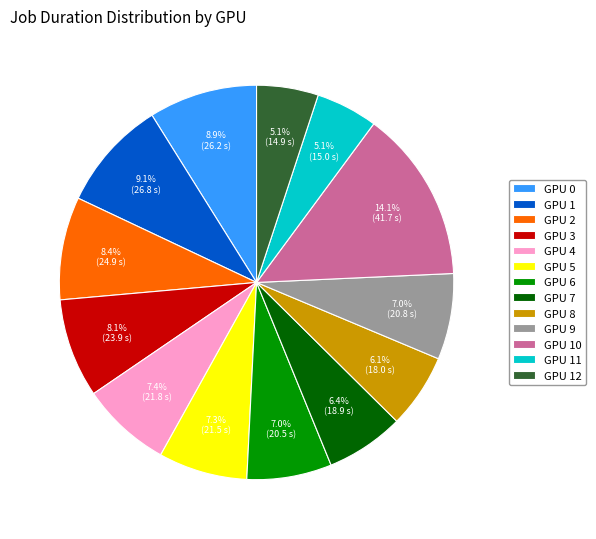

Approximately how many times larger is the value at GPU 1 compared to GPU 4?

1.2